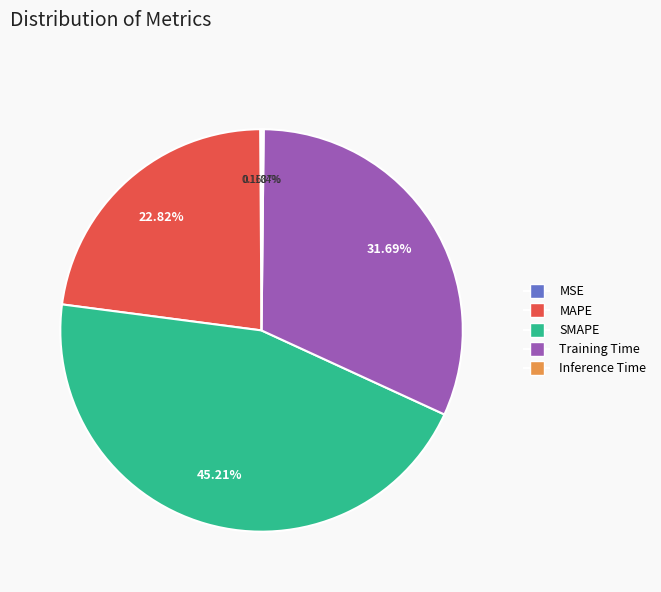

Combined, do MAPE and SMAPE account for over 50%?

Yes